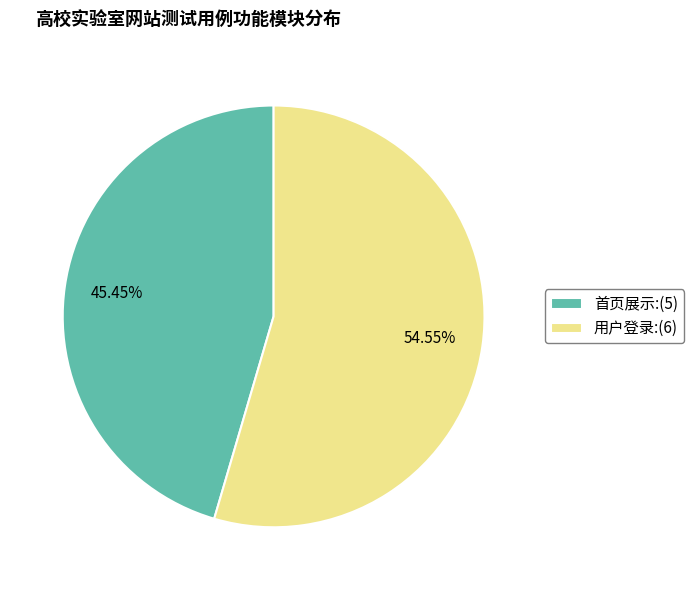

Combined, do 首页展示 and 用户登录 account for over 50%?

Yes